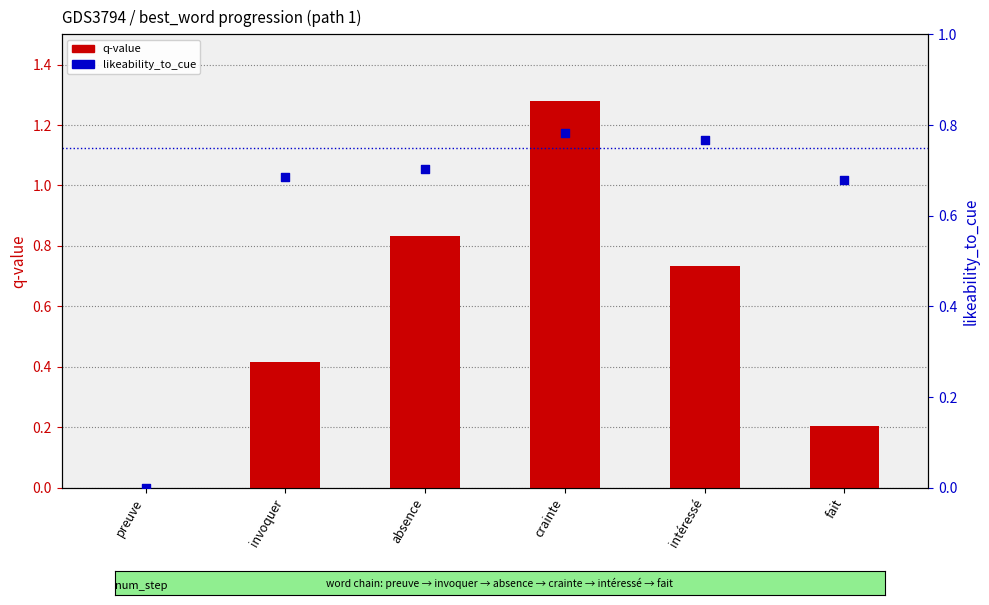

Which series has the largest total across all categories?

likeability_to_cue